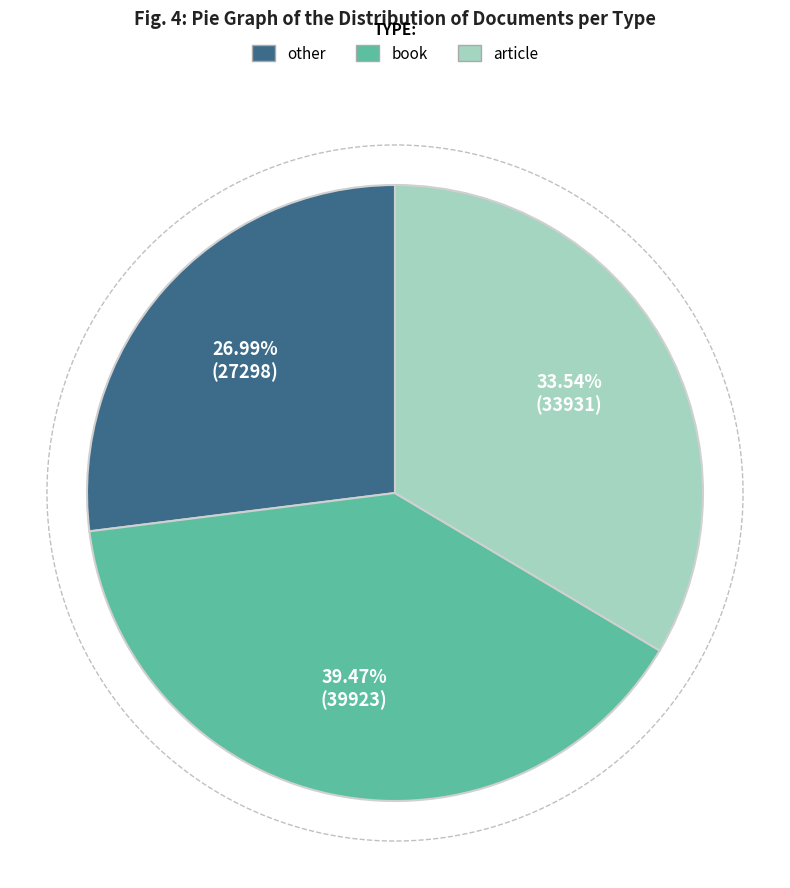

How many segments does this pie chart have?

3